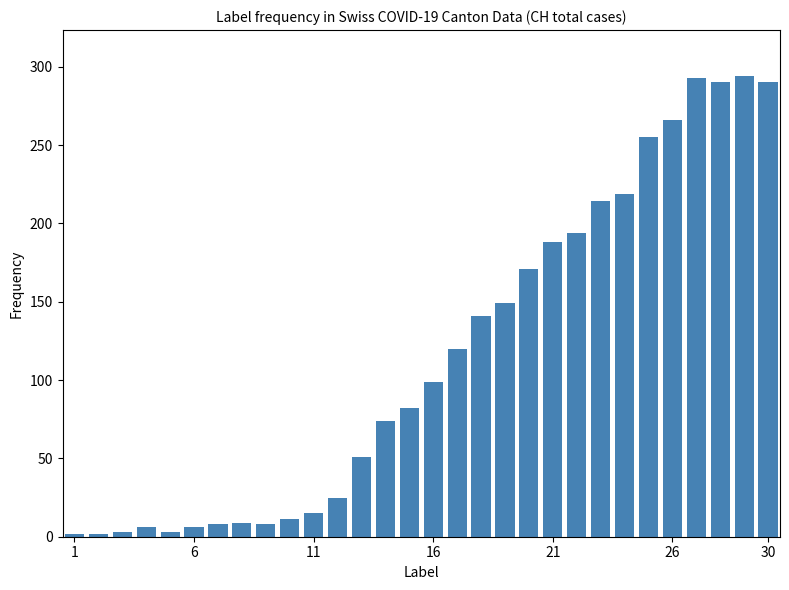

How many series are shown in this chart?

1